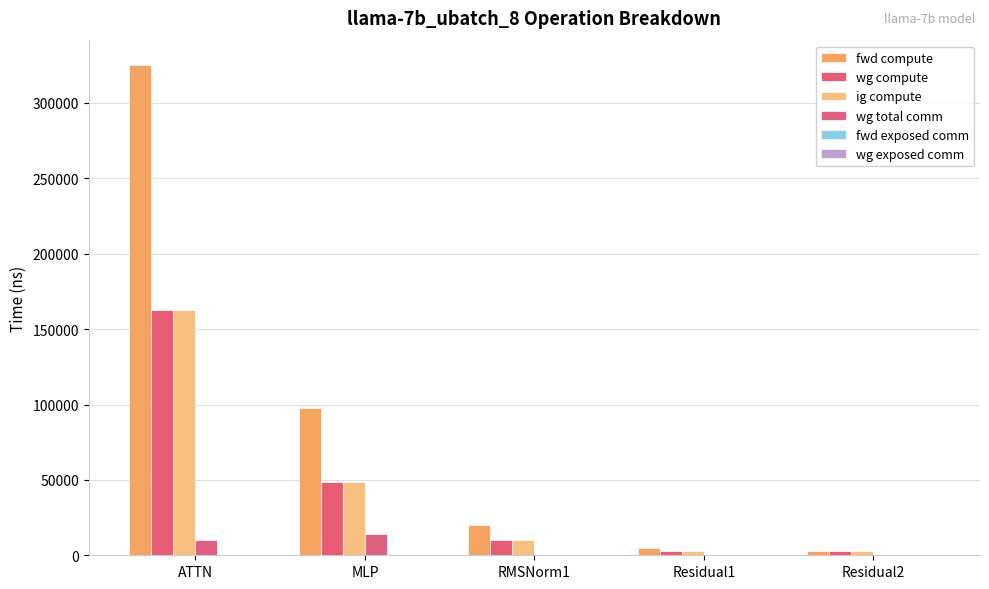

What is the maximum value shown in the chart?

325065.9